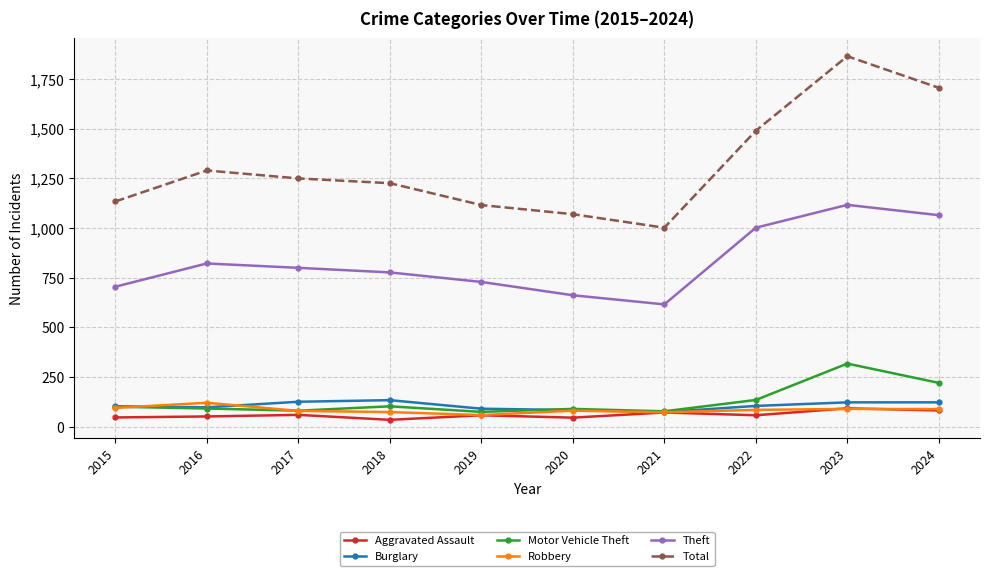

Which series has the widest spread of values?

Total